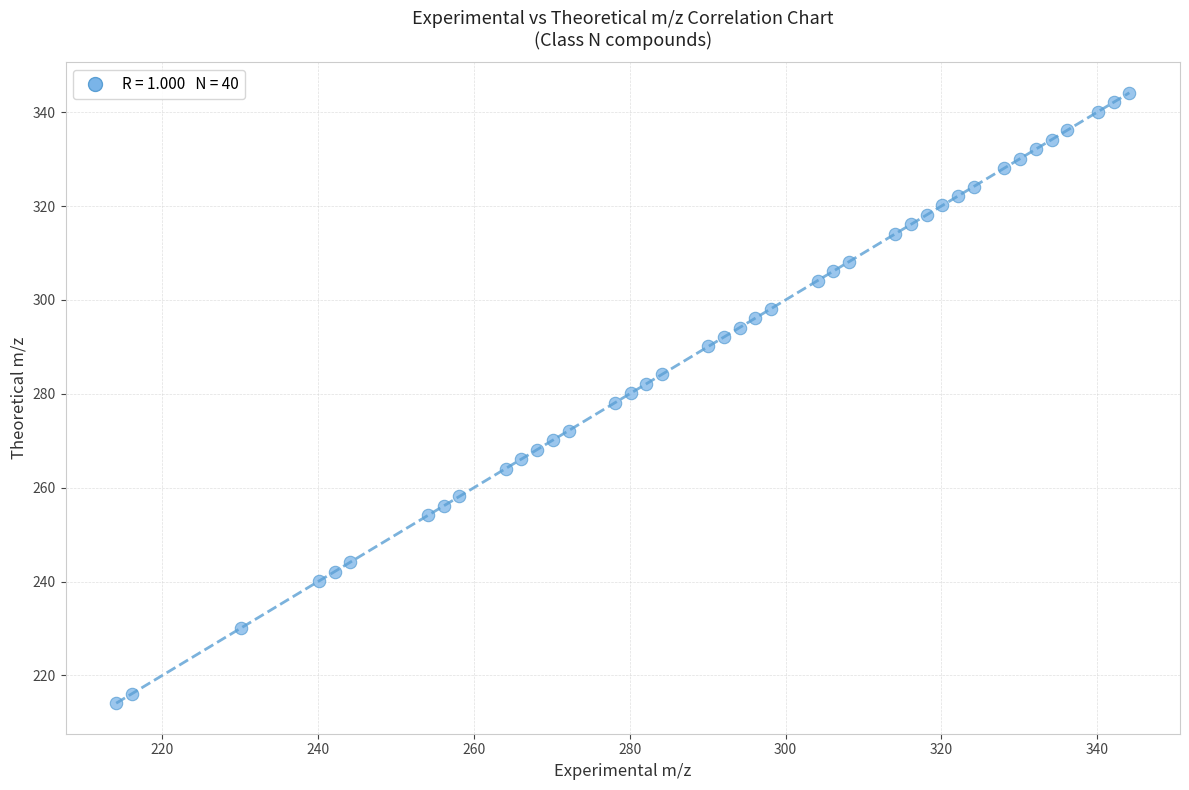

What is the range of X values (max minus min)?

130.1